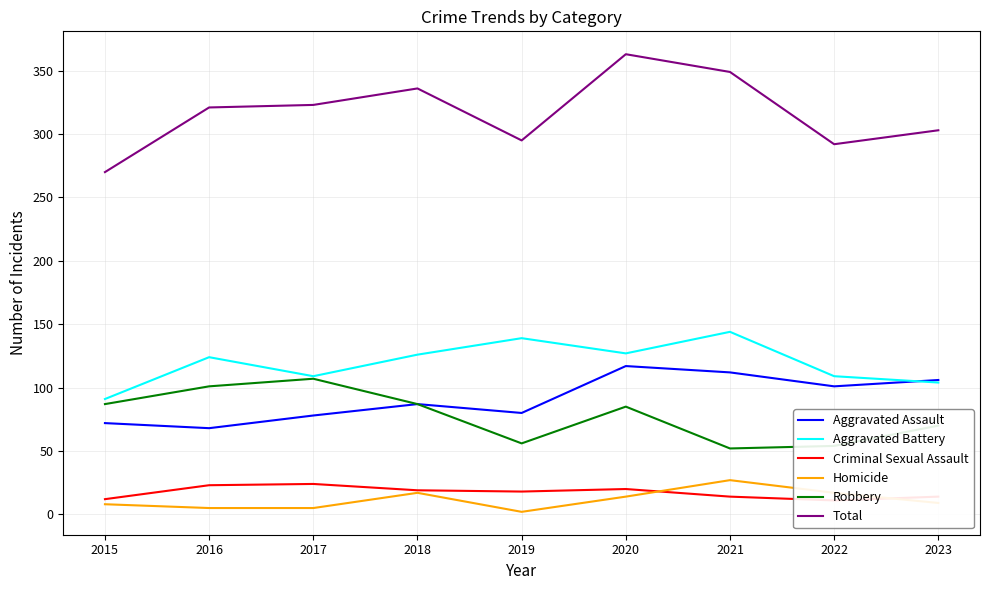

At how many categories does at least one series exceed 176?

9